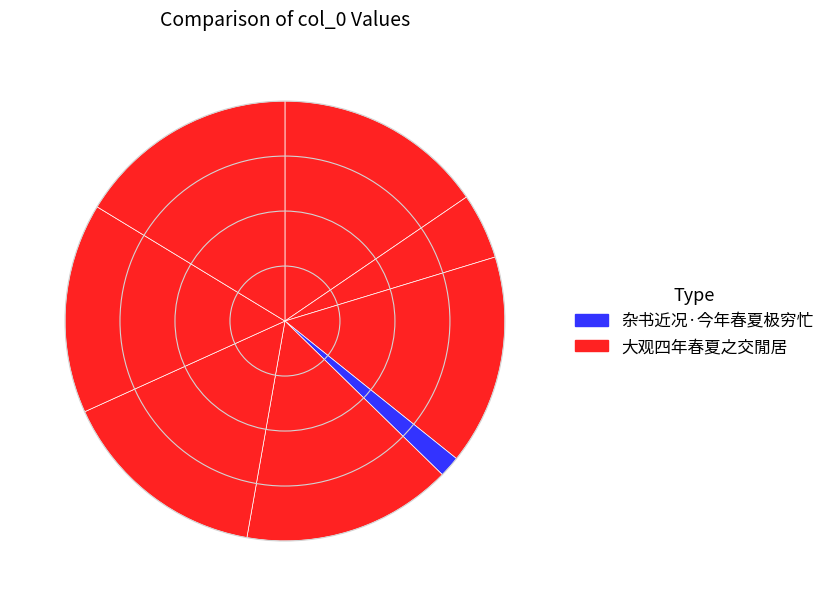

How many slices are in this pie chart?

8